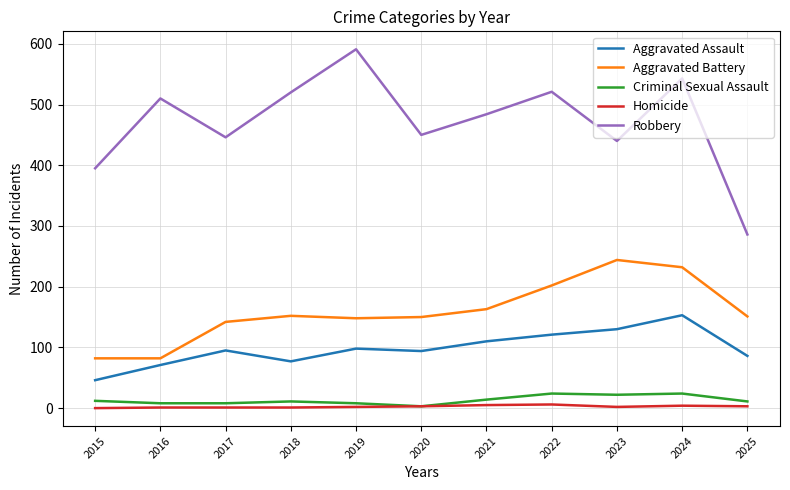

What are all the series names shown in the legend?

Aggravated Assault, Aggravated Battery, Criminal Sexual Assault, Homicide, Robbery